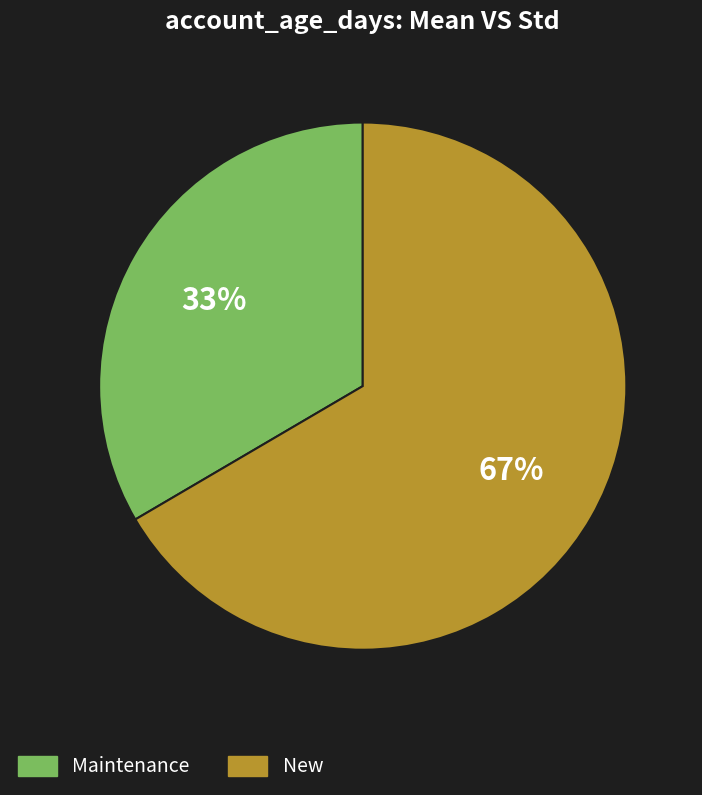

Count the number of slices in the pie.

2